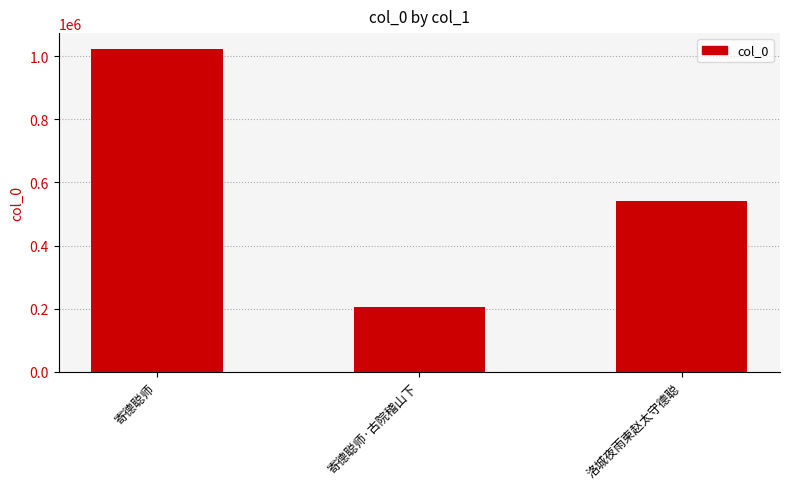

Between 寄德聪师 and 洛城夜雨柬赵太守德聪, which is larger?

寄德聪师